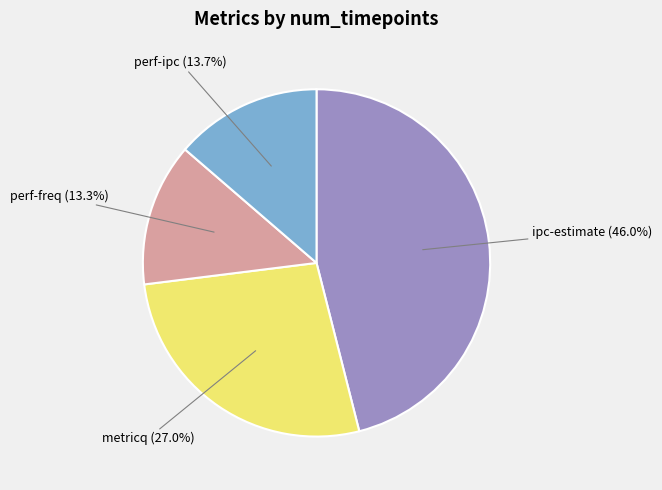

Which has a higher value, perf-ipc (13.7%) or ipc-estimate (46.0%)?

ipc-estimate (46.0%)